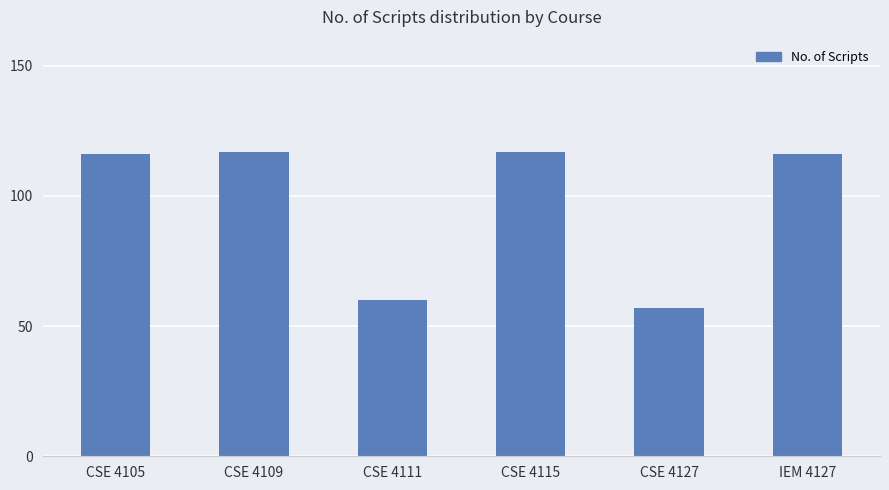

What is the smallest value displayed?

57